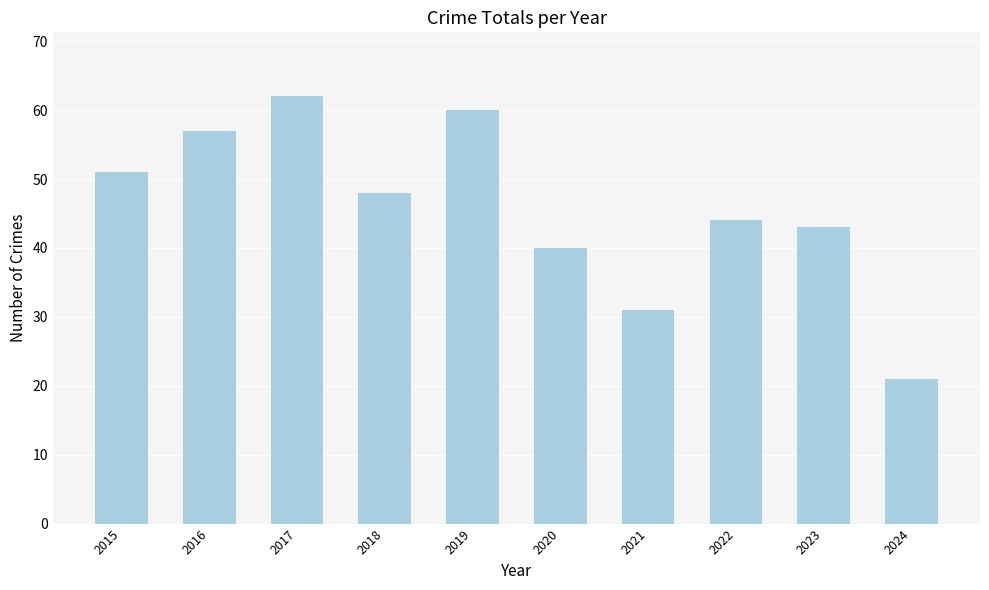

How many series are shown in this chart?

1